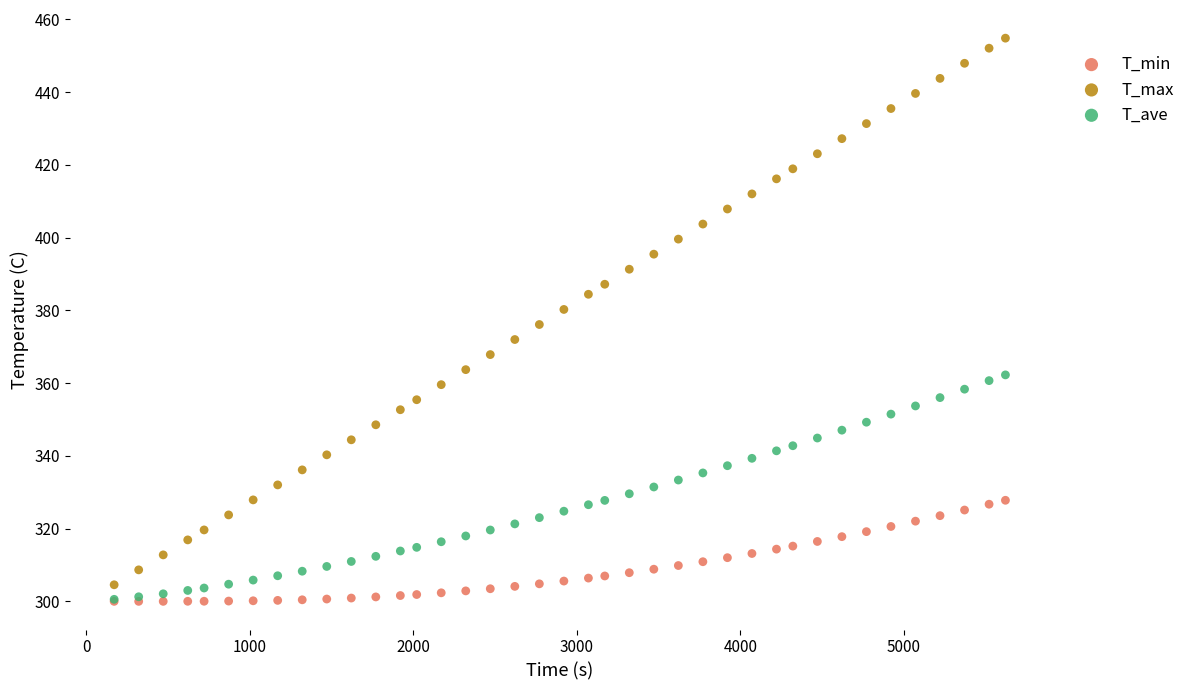

Which series contains the highest Y value?

T_max